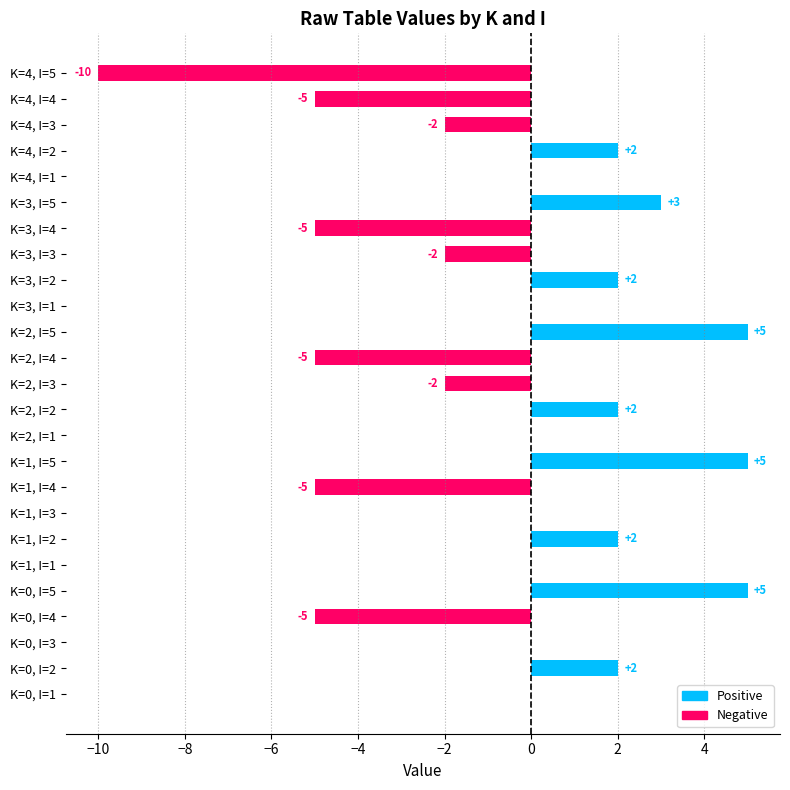

The chart shows a value of 6 at K=0, I=3. True or false?

False